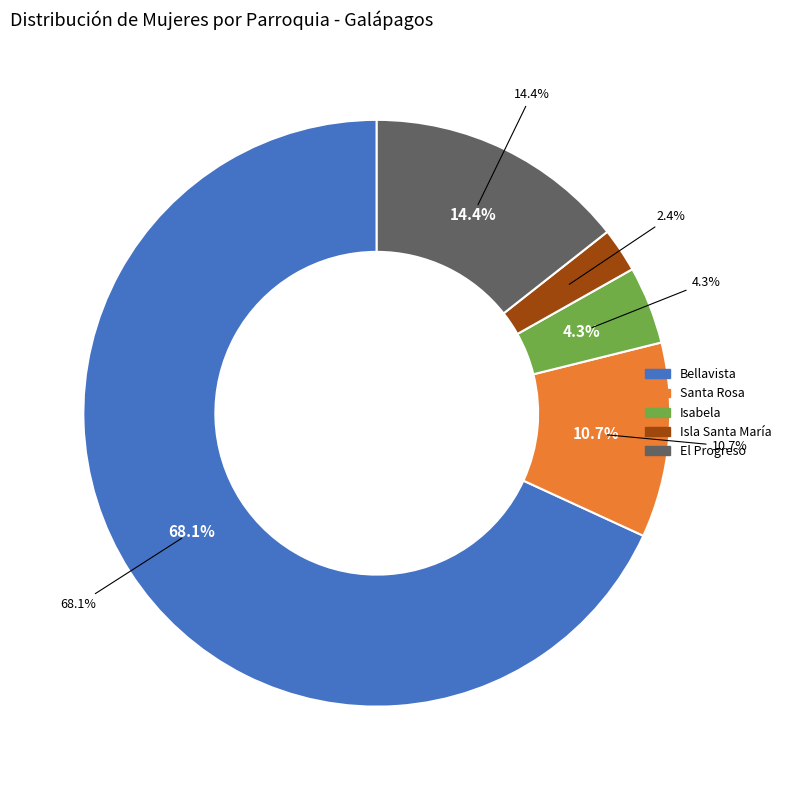

Does El Progreso represent more than half of the total?

No